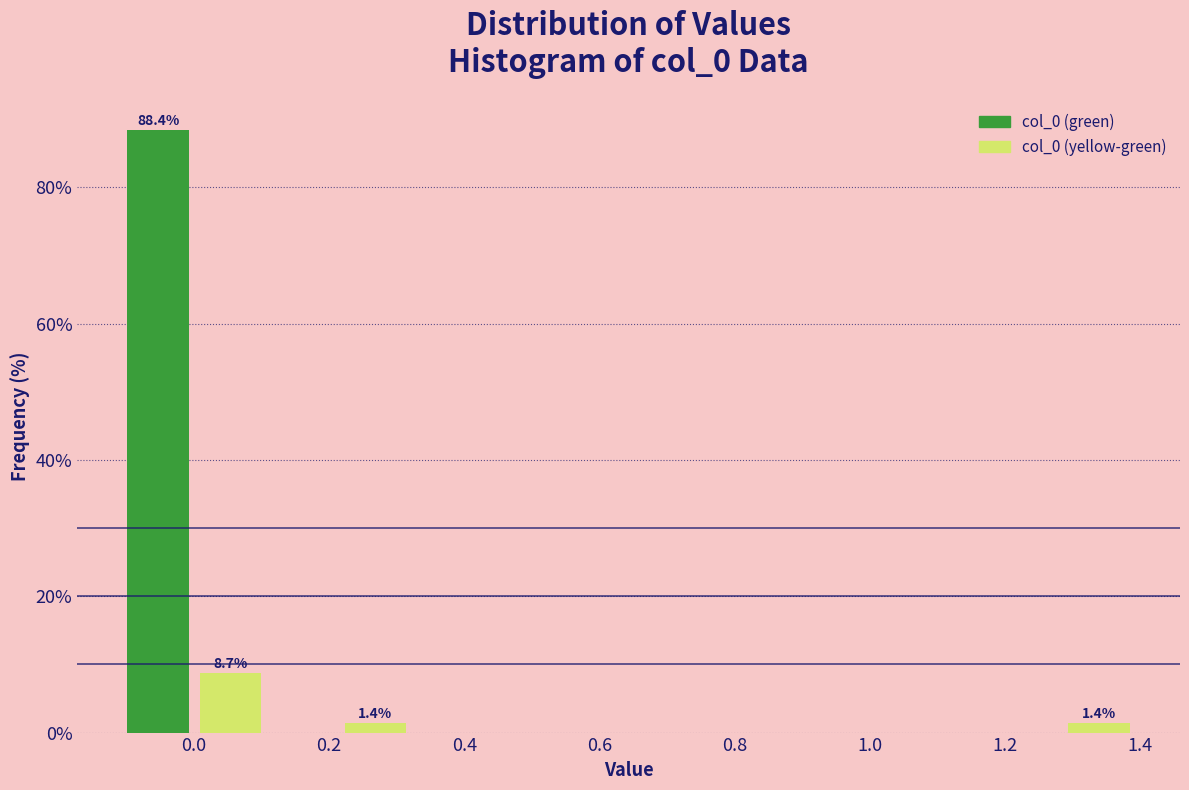

Which range on the x-axis has the tallest bar?

-0.10 to 0.00